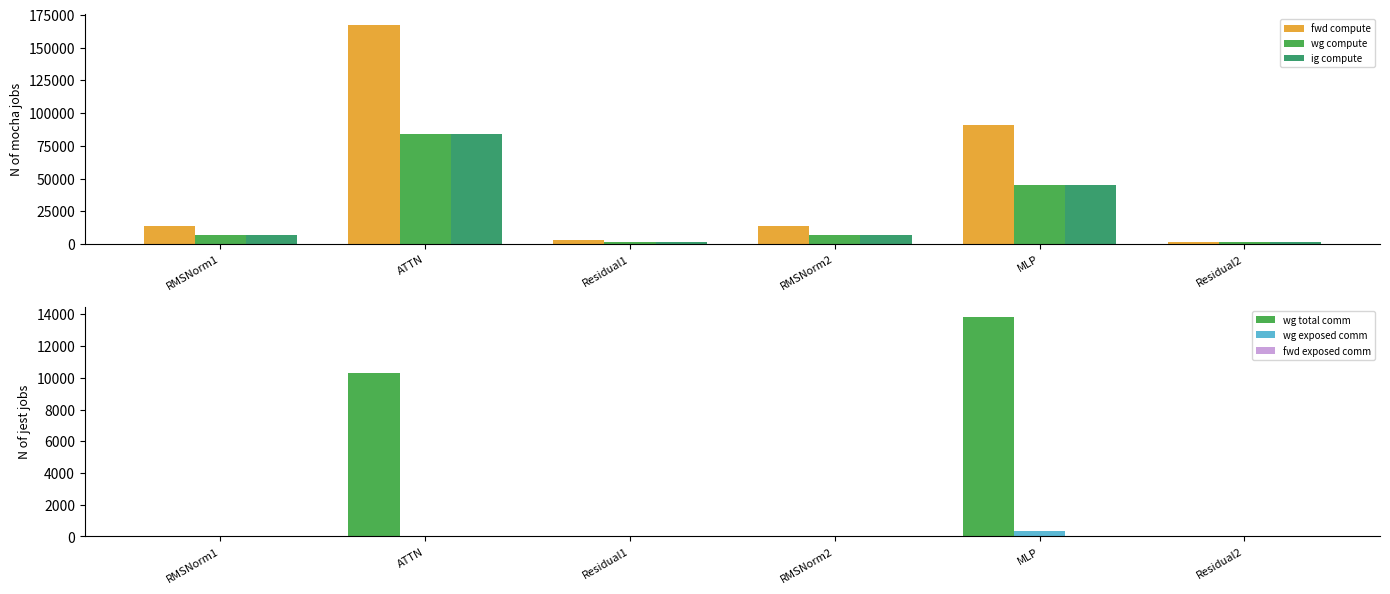

Which series has the largest total across all categories?

fwd compute